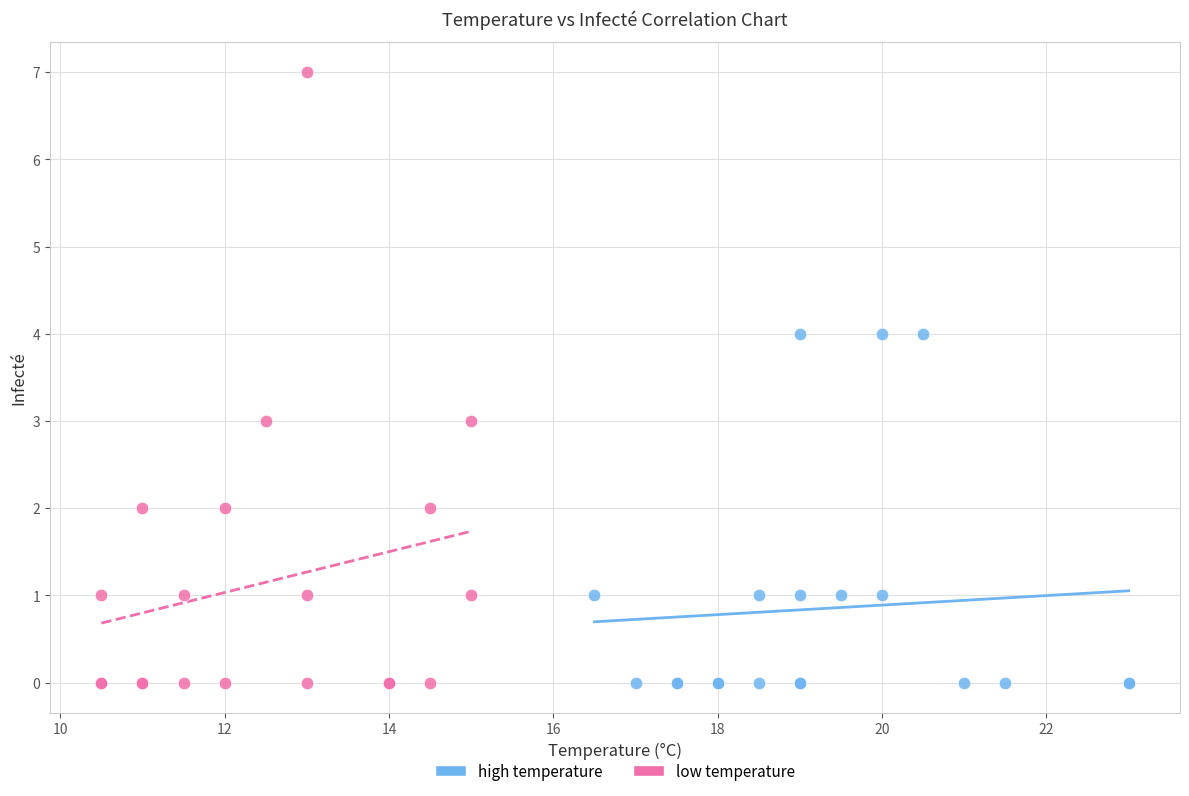

Which series has the largest Y range (max minus min)?

low temperature